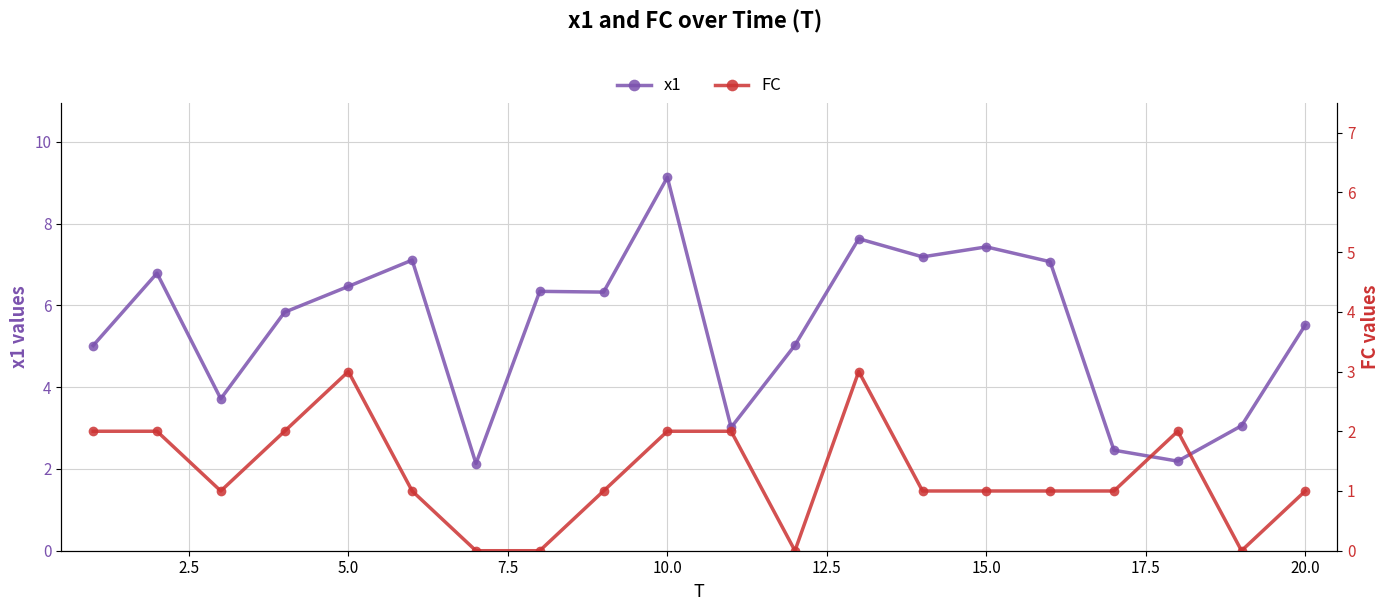

Which series has the widest spread of values?

x1